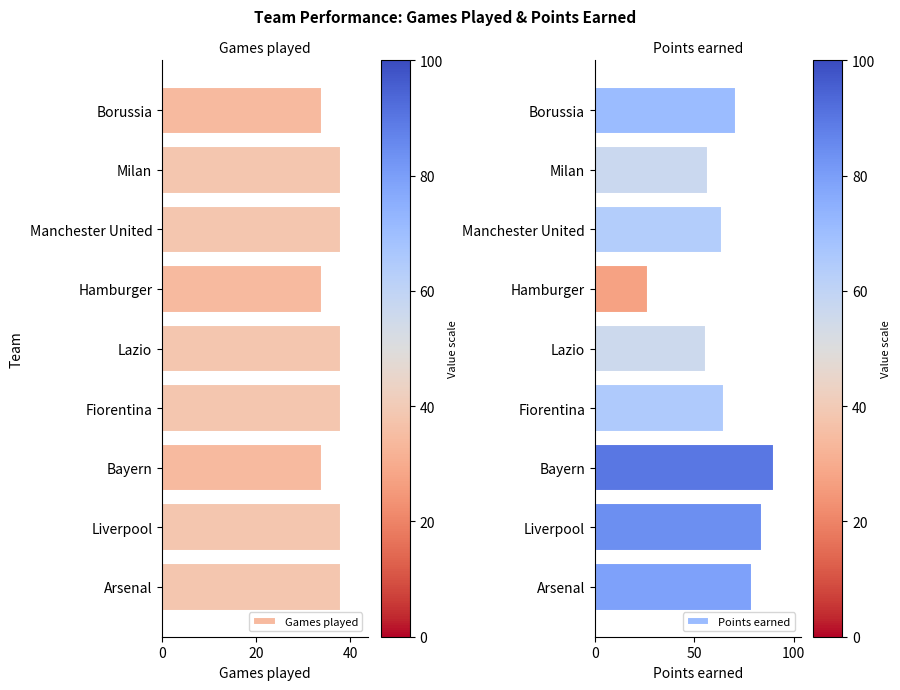

Is it true that Games played equals 34 at Hamburger?

True